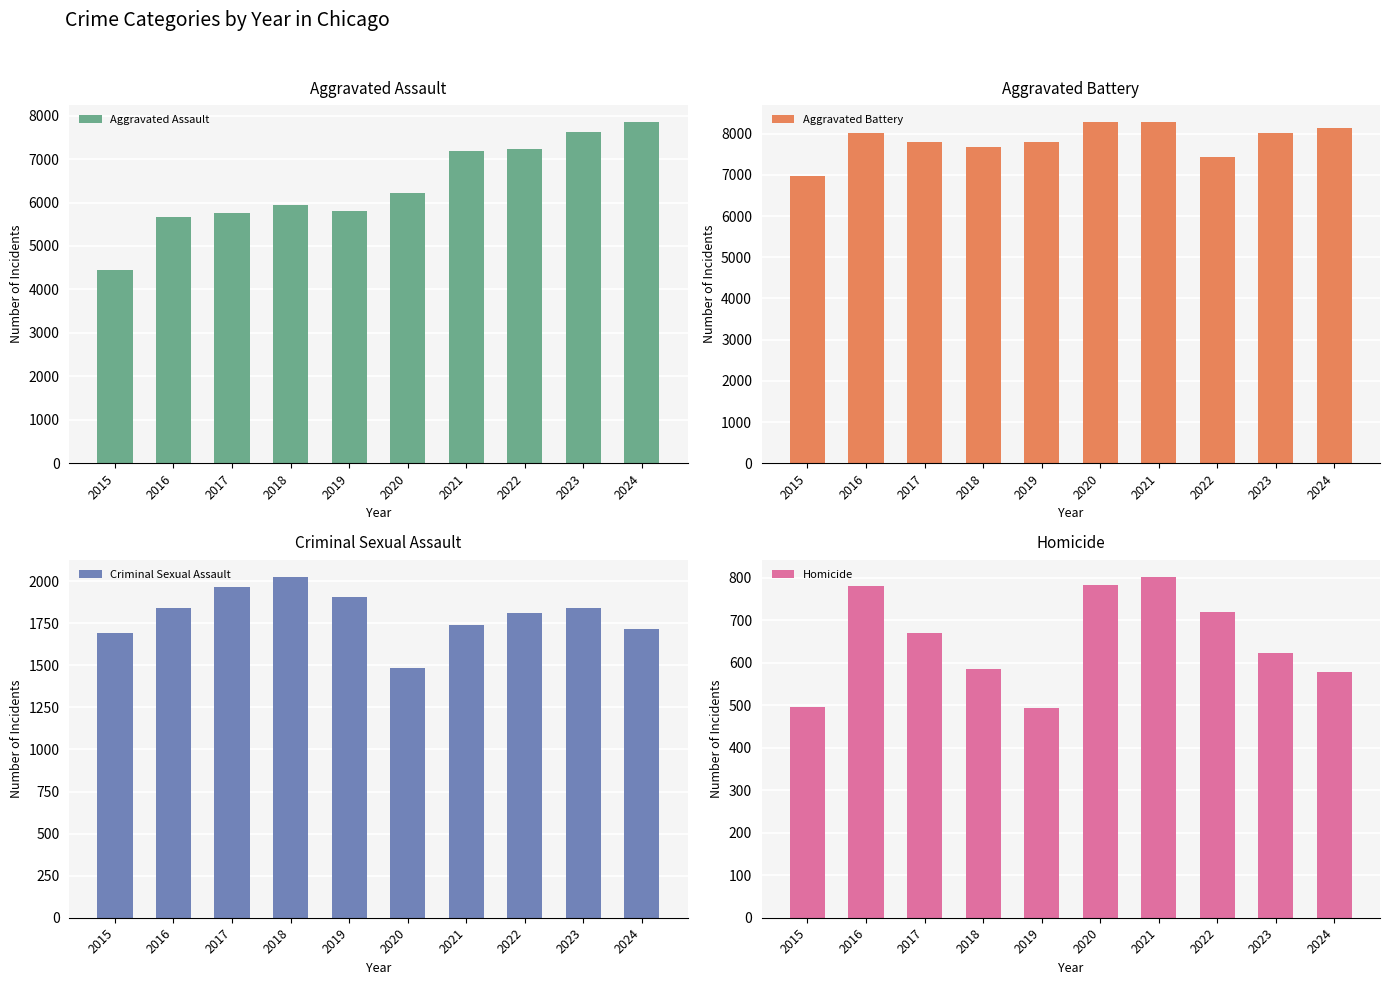

What is the difference between the Aggravated Assault values at 2021 and 2023?

448